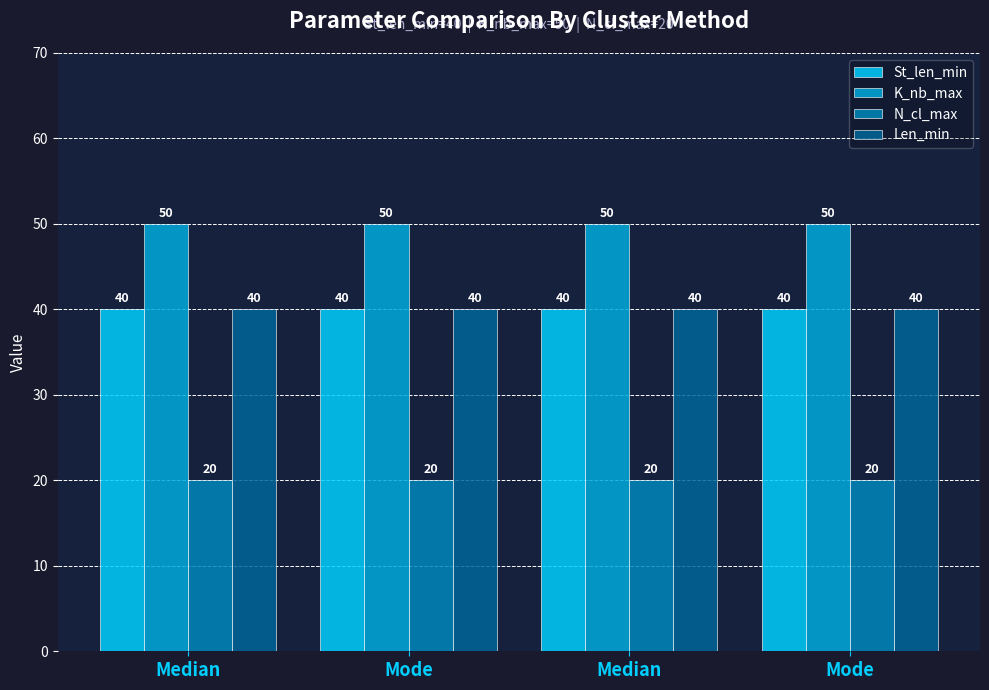

What is the label of the 2nd bar from the right?

Median